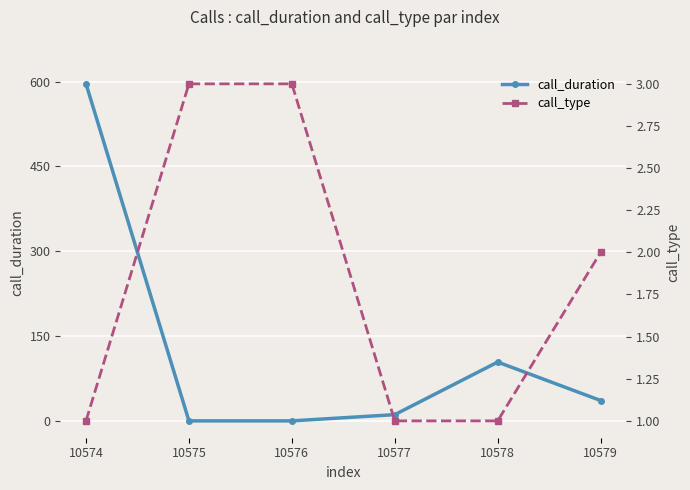

True or false: call_type has a value of 2 at 10574.

False